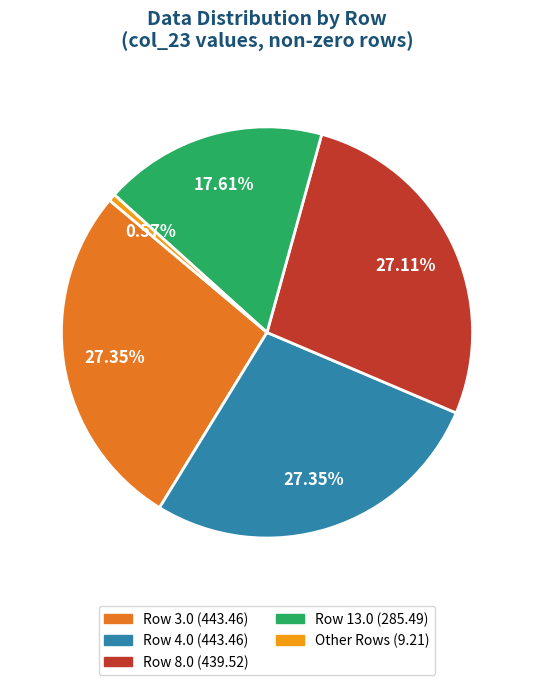

Does any single category account for the majority?

No